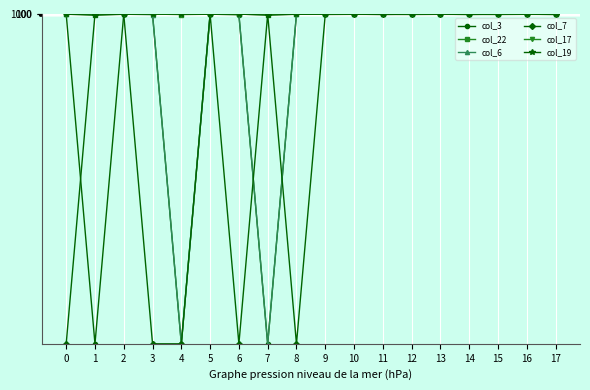

What are all the series names shown in the legend?

col_3, col_22, col_6, col_7, col_17, col_19